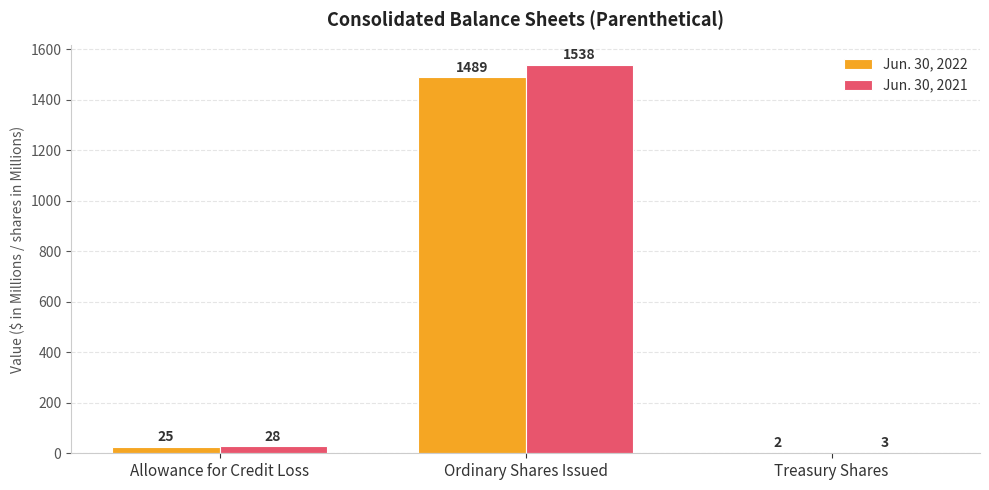

Reading left to right, what are all the values shown in this chart?

Jun. 30, 2022: Allowance for Credit Loss=25	Ordinary Shares Issued=1489	Treasury Shares=2
Jun. 30, 2021: Allowance for Credit Loss=28	Ordinary Shares Issued=1538	Treasury Shares=3